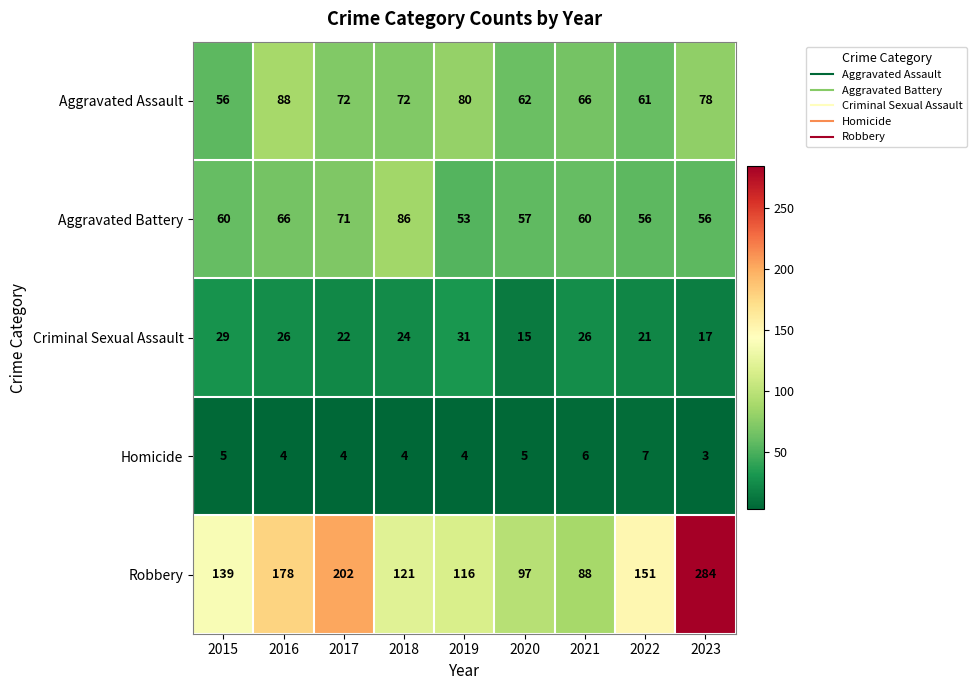

What is the sum of the Homicide values at 2016 and 2017?

8